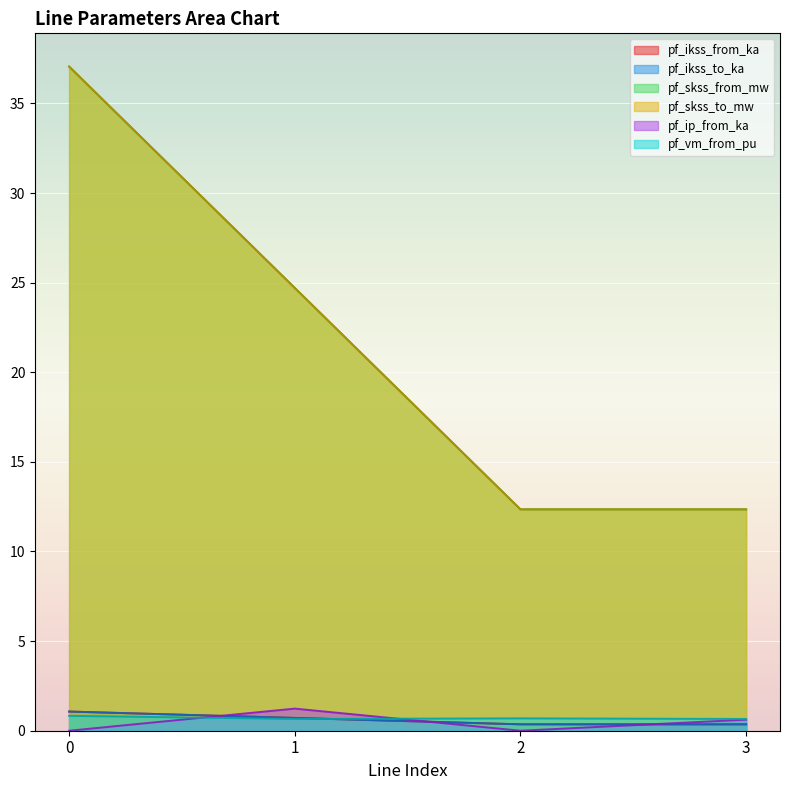

List the labels in order of pf_ikss_to_ka value, largest first.

0, 1, 3, 2